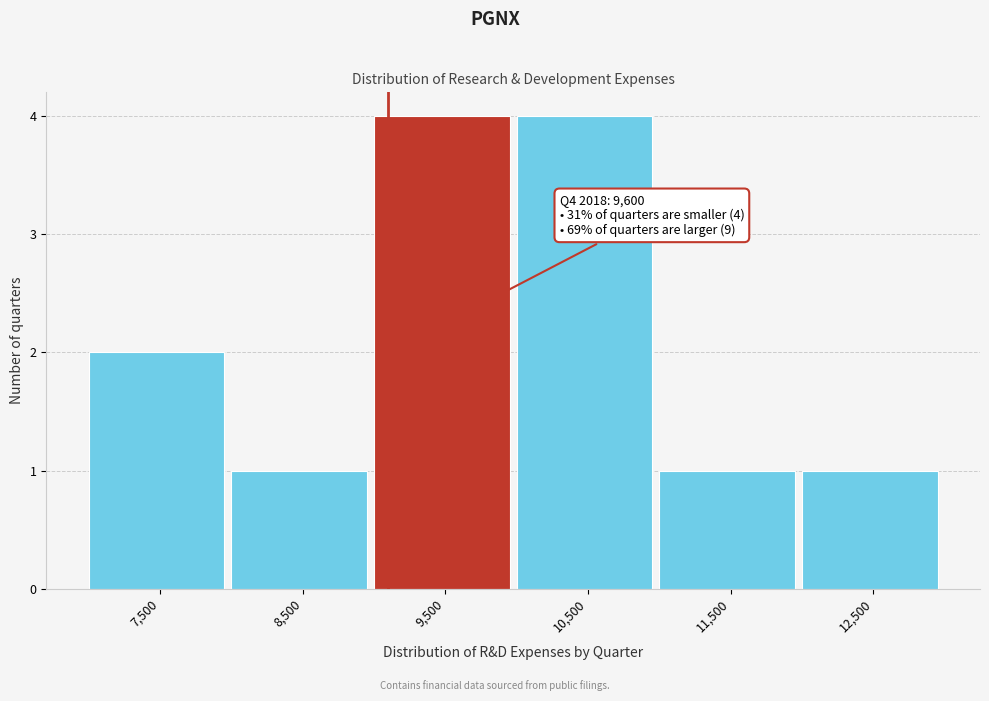

Reading left to right, extract all data points from this chart.

2	1	4	4	1	1